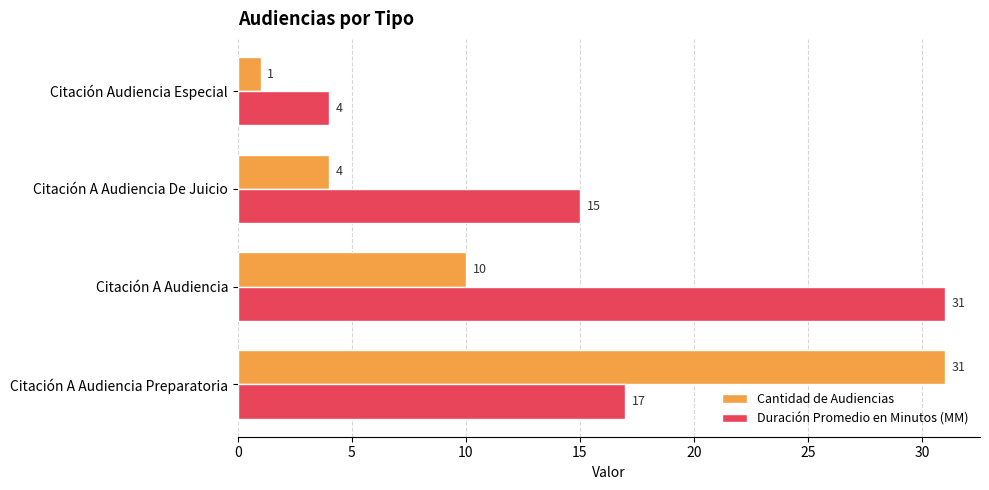

What is the greatest value displayed?

31